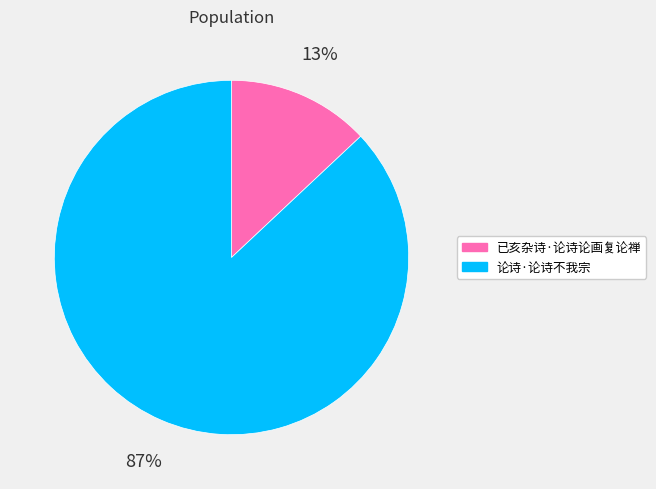

What percentage is the 已亥杂诗·论诗论画复论禅 slice, to the nearest percent?

13%